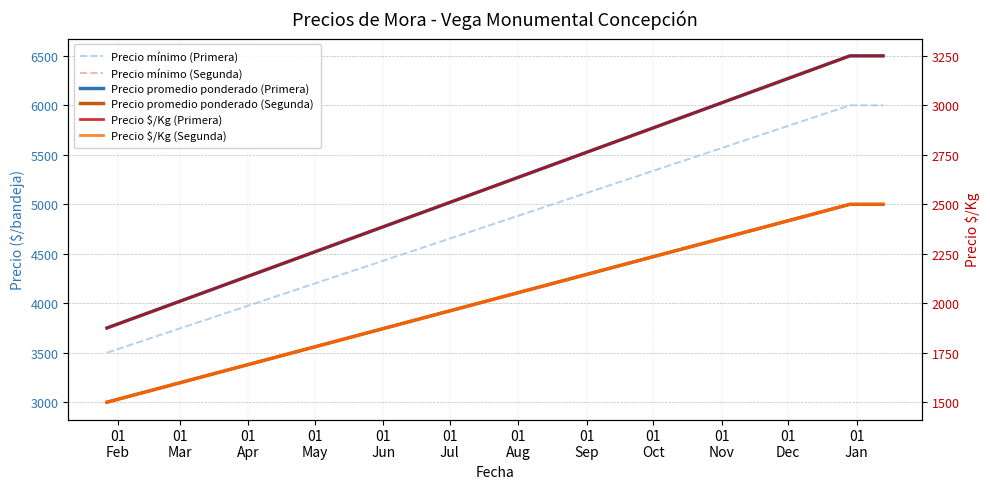

What is the sum of all Precio $/Kg (Primera) values?

8375